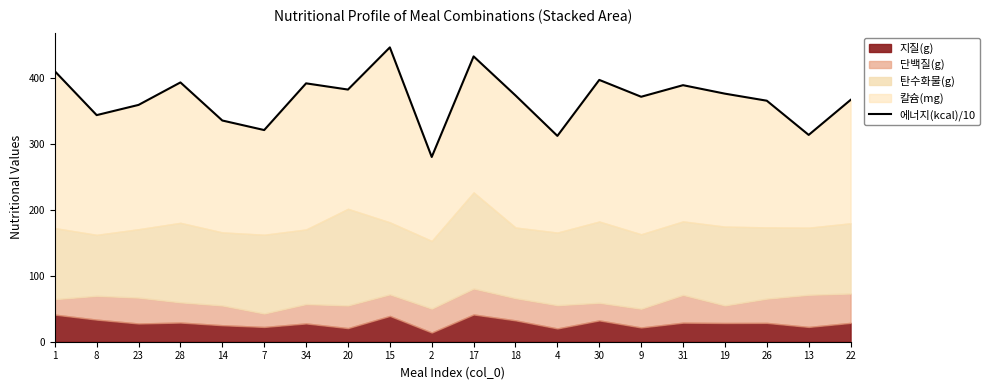

At which category does the chart reach its peak across all series?

15